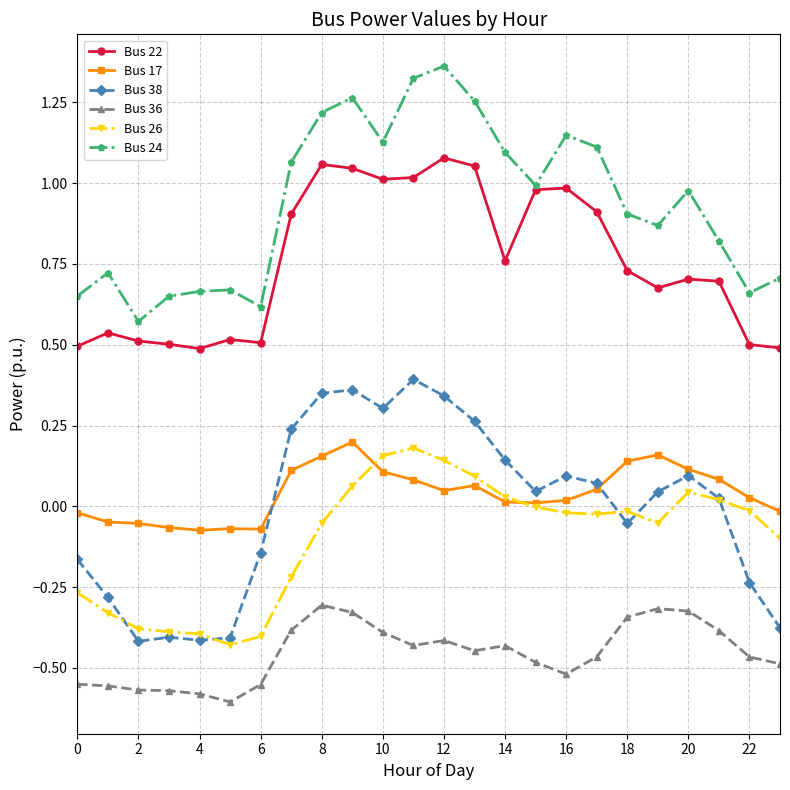

True or false: Bus 22 and Bus 17 intersect in this chart.

False